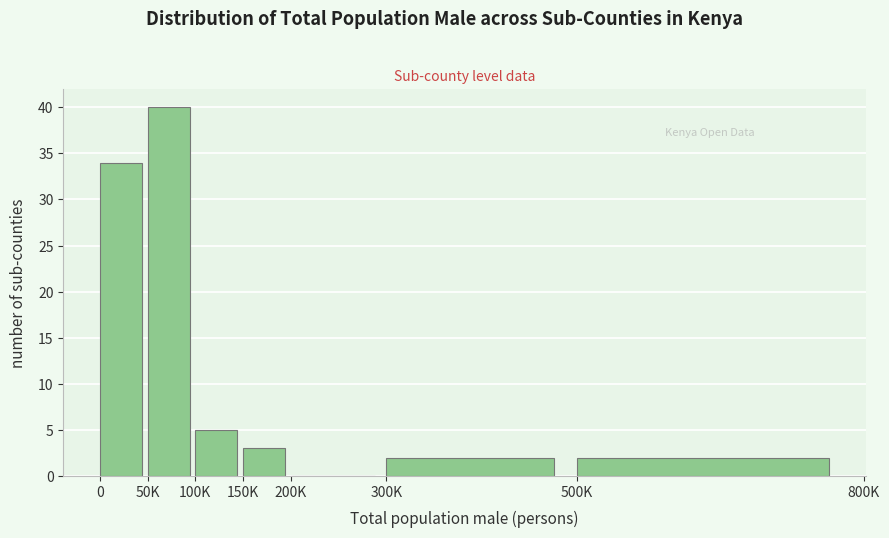

Reading left to right, list all the values displayed in this chart.

0=34	50K=40	100K=5	150K=3	200K=0	300K=2	500K=2